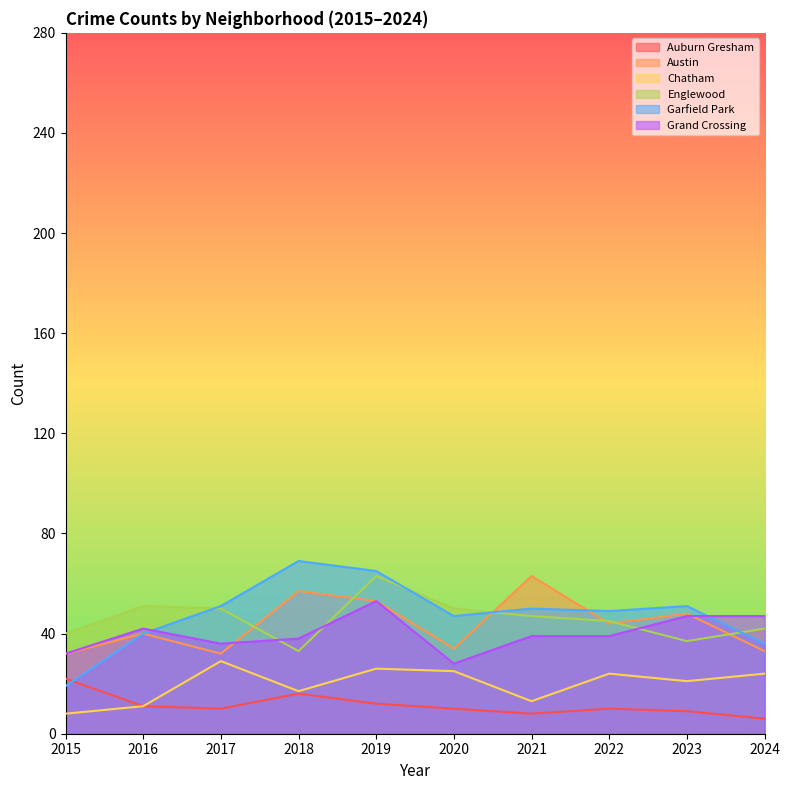

Rank the categories by Auburn Gresham value from lowest to highest.

2024, 2021, 2023, 2017, 2020, 2022, 2016, 2019, 2018, 2015